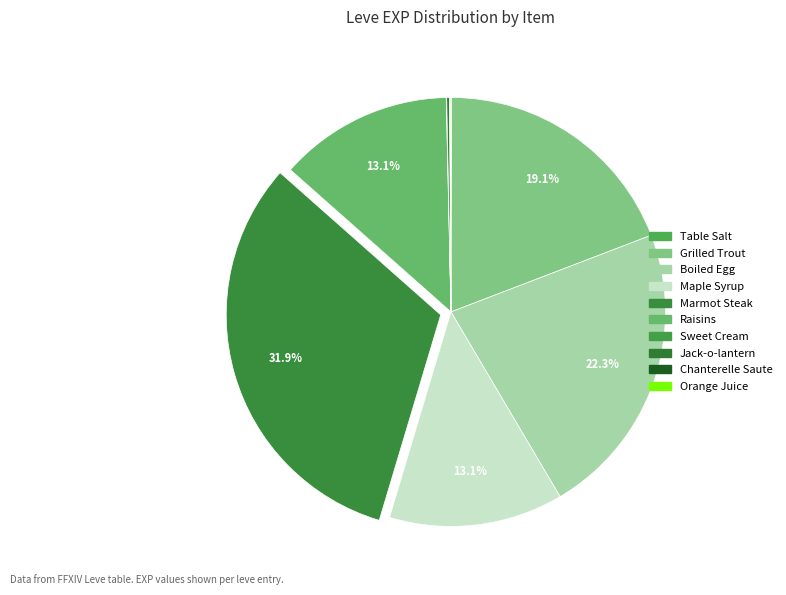

What is the largest slice in the pie chart?

Marmot Steak